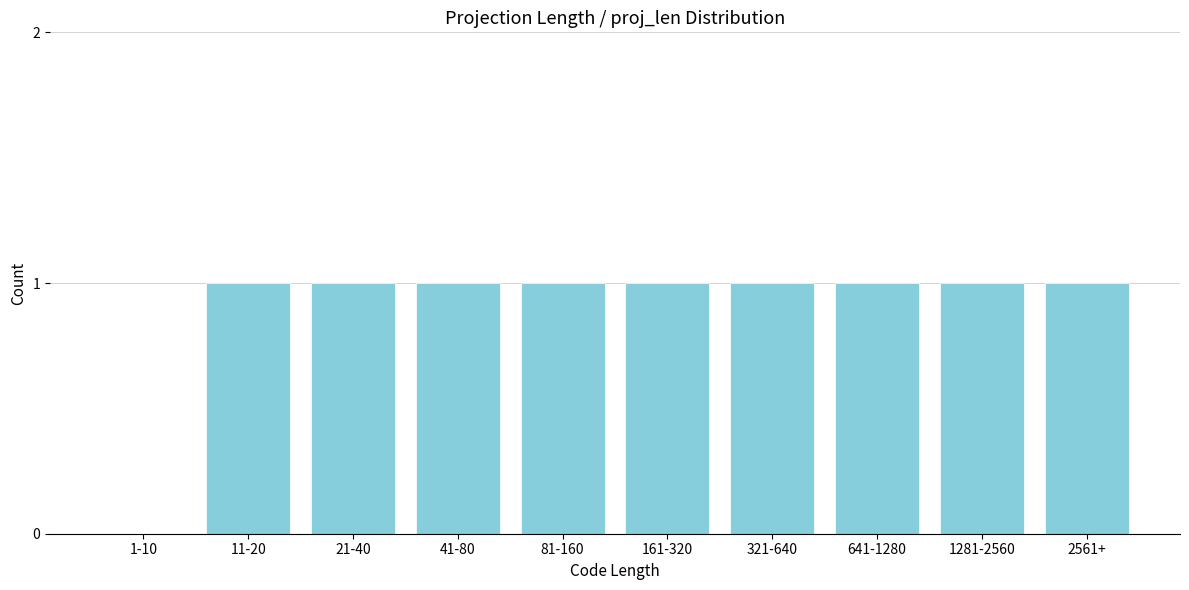

Reading left to right, list all the values displayed in this chart.

1-10=0	11-20=1	21-40=1	41-80=1	81-160=1	161-320=1	321-640=1	641-1280=1	1281-2560=1	2561+=1